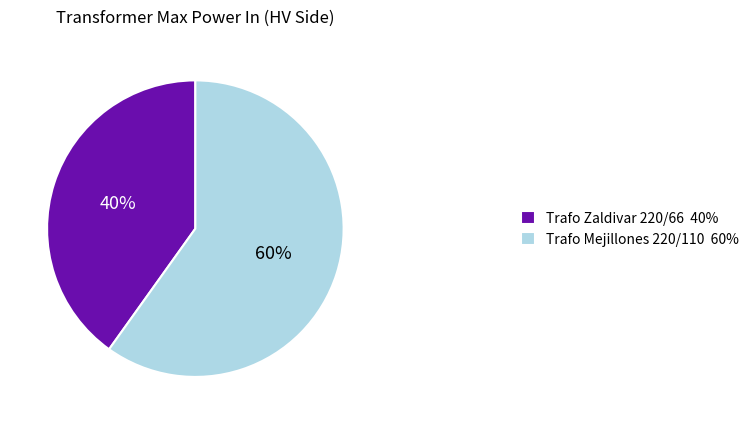

Approximately how many times larger is the value at Trafo Zaldivar 220/66 compared to Trafo Mejillones 220/110?

0.7